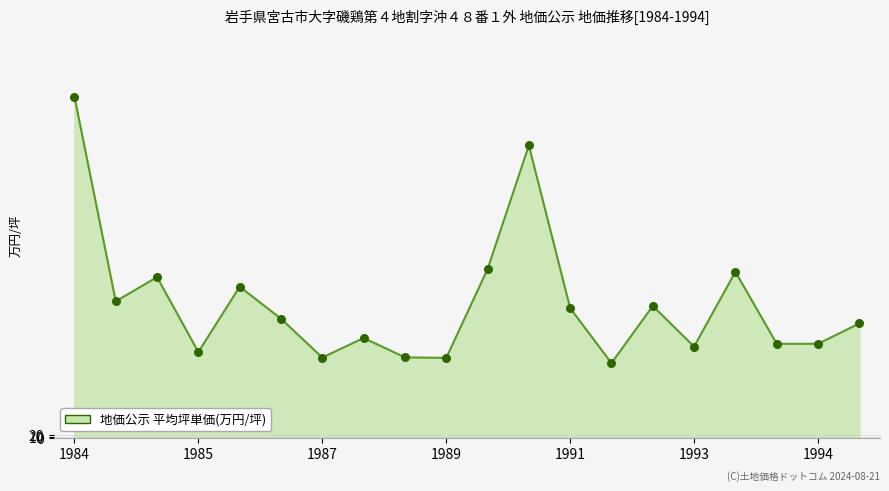

What is the maximum value shown in the chart?

2947